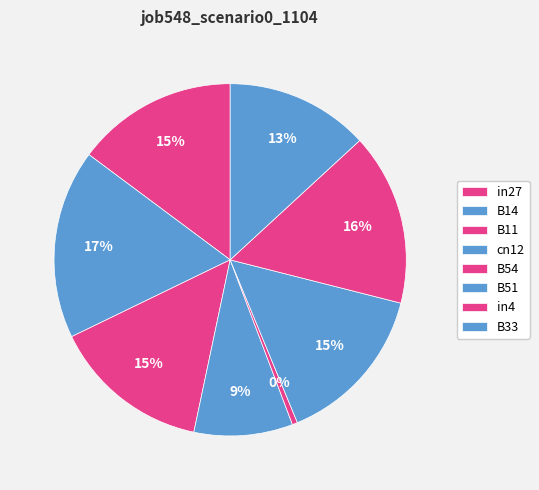

Combined, what portion of the pie is in27 and B54?

15.3%